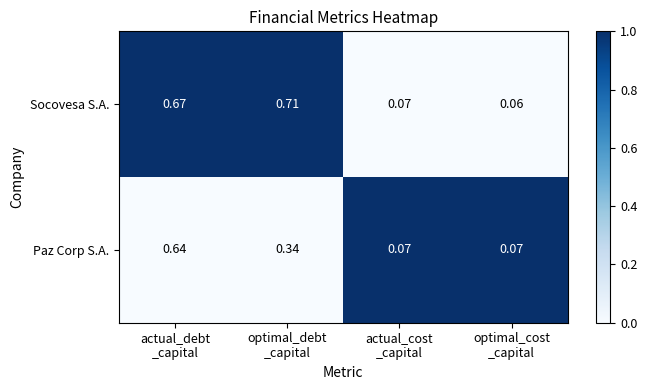

What is the difference between the highest and lowest values at optimal_cost
_capital?

0.0